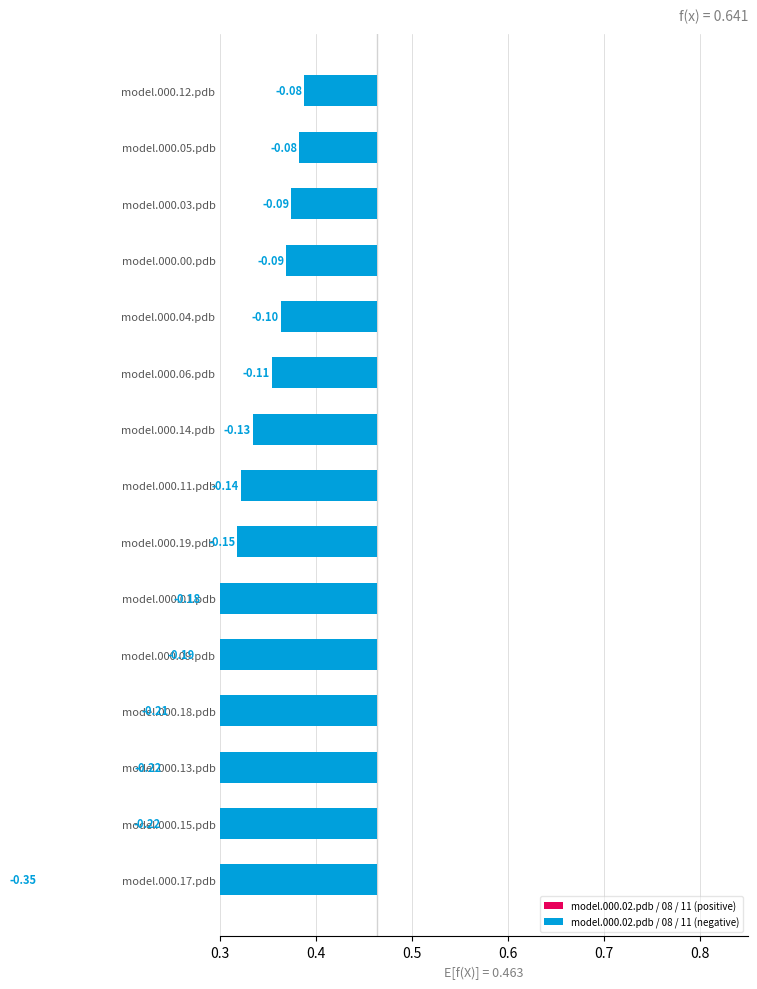

Count the number of data series in this chart.

1